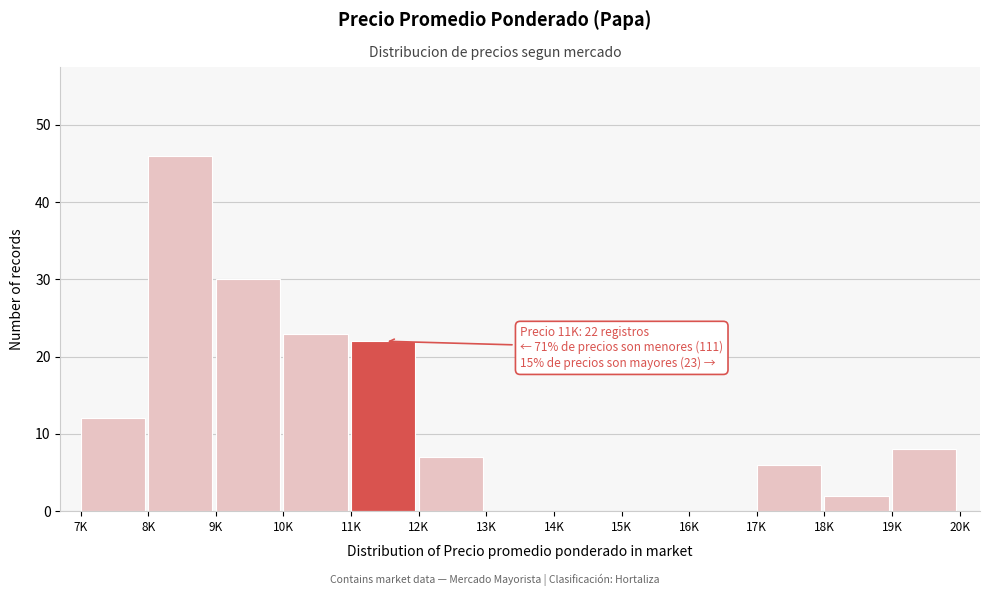

Reading right to left, what are all the values shown in this chart?

19K=8	18K=2	17K=6	16K=0	15K=0	14K=0	13K=0	12K=7	11K=22	10K=23	9K=30	8K=46	7K=12